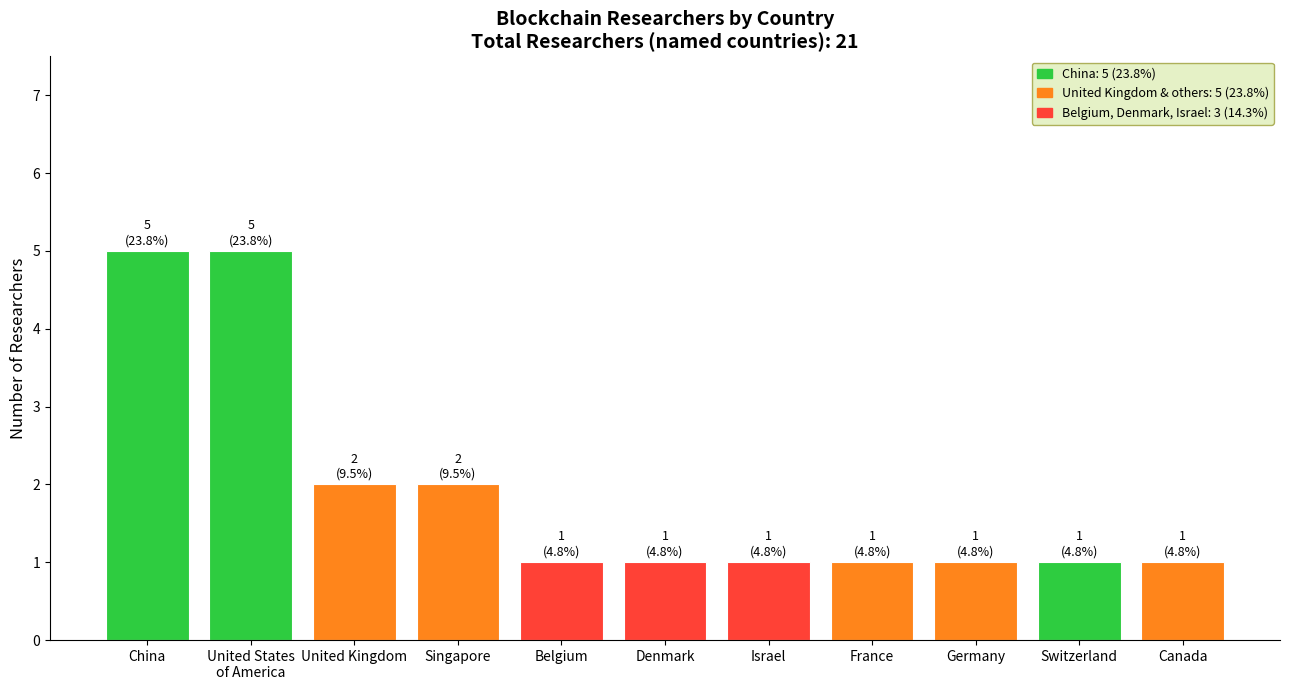

What is the greatest value displayed?

5